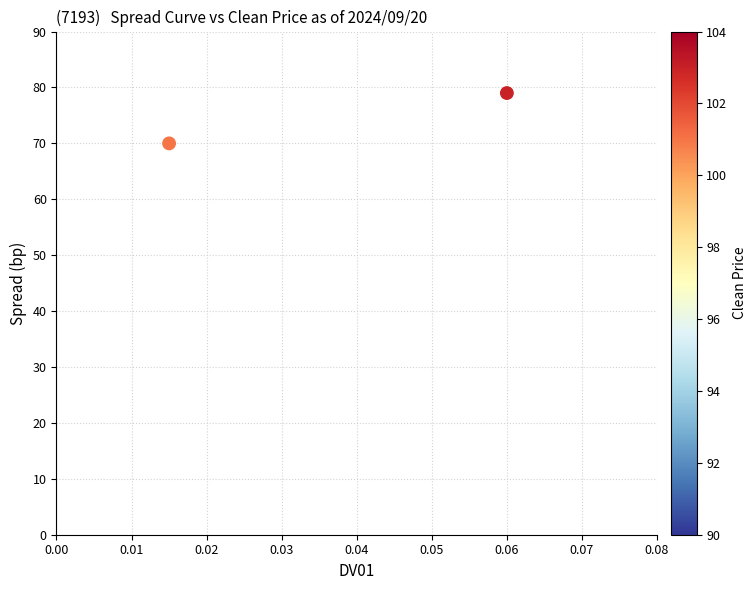

What Y value in the scatter plot is closest to 74?

70